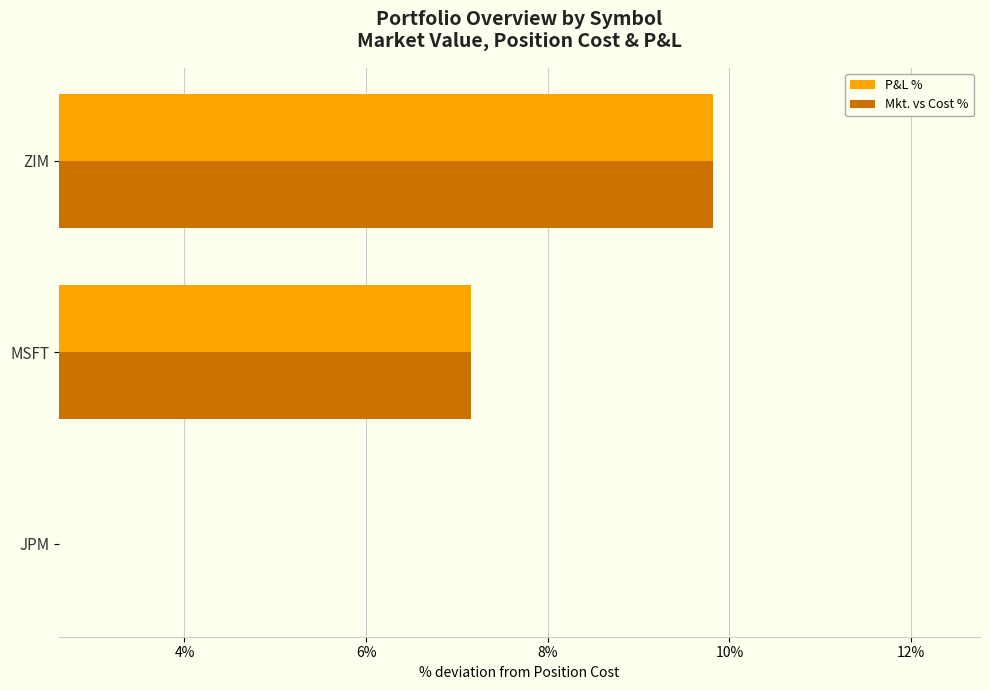

Rank the series by their maximum value, from lowest to highest.

Mkt. vs Cost %, P&L %